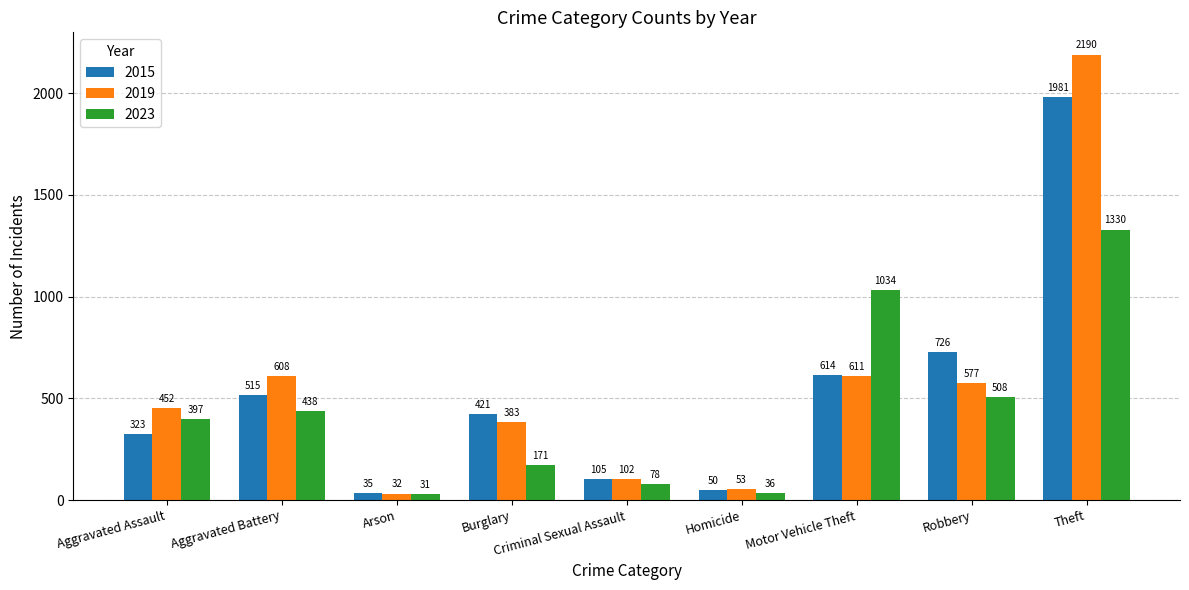

How many distinct data groups are displayed?

3